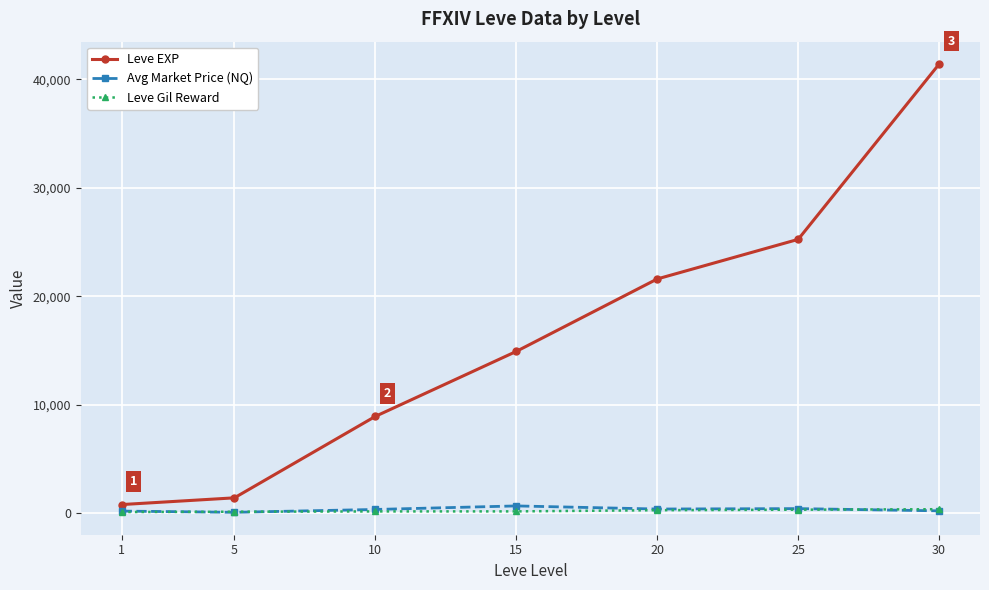

Is this an area chart (filled region under the line)?

No